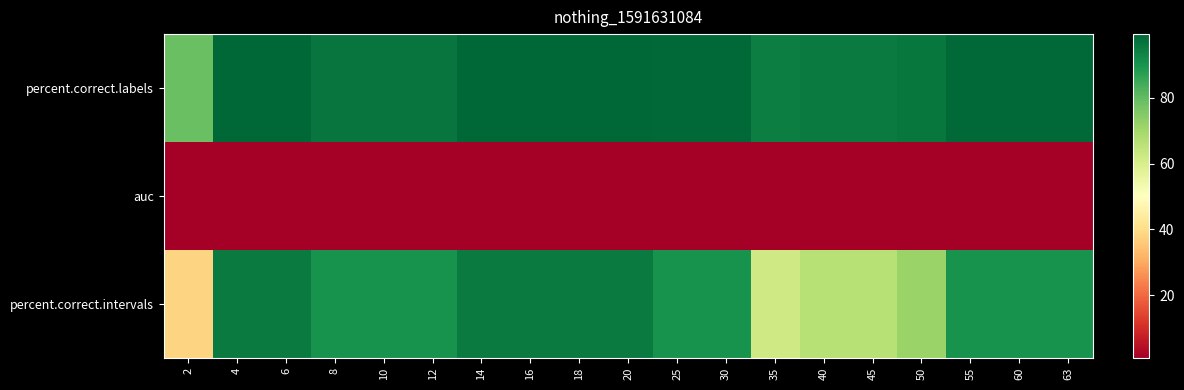

Which series has the largest range (max minus min)?

percent.correct.intervals